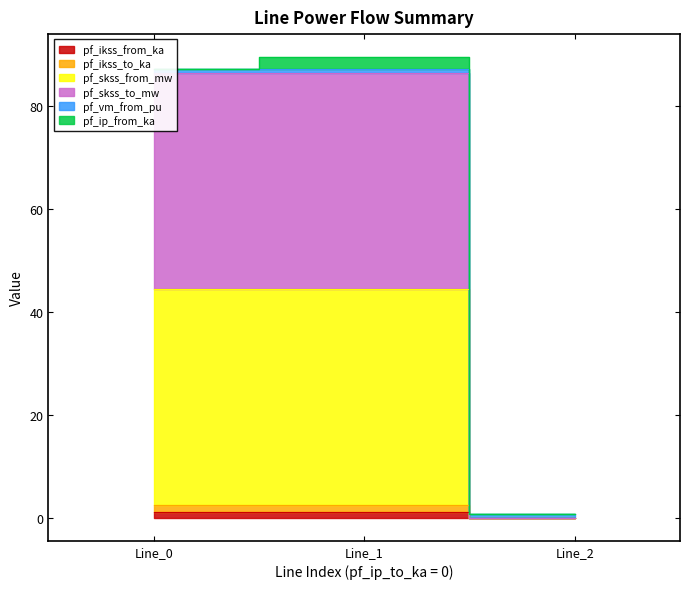

What is the difference between the maximum and minimum values in the pf_ikss_to_ka series?

2.4